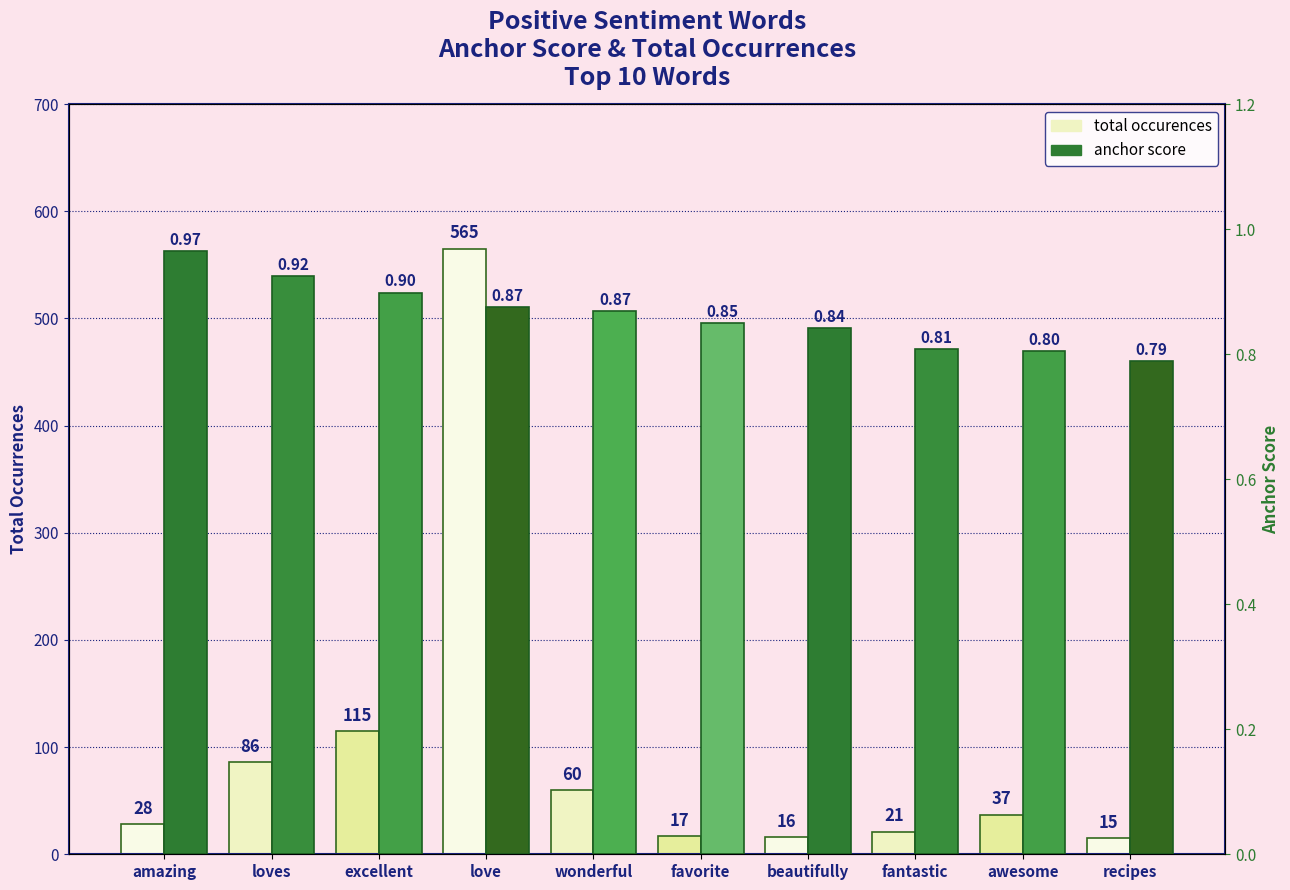

What is the spread (max minus min) of values at love?

564.1